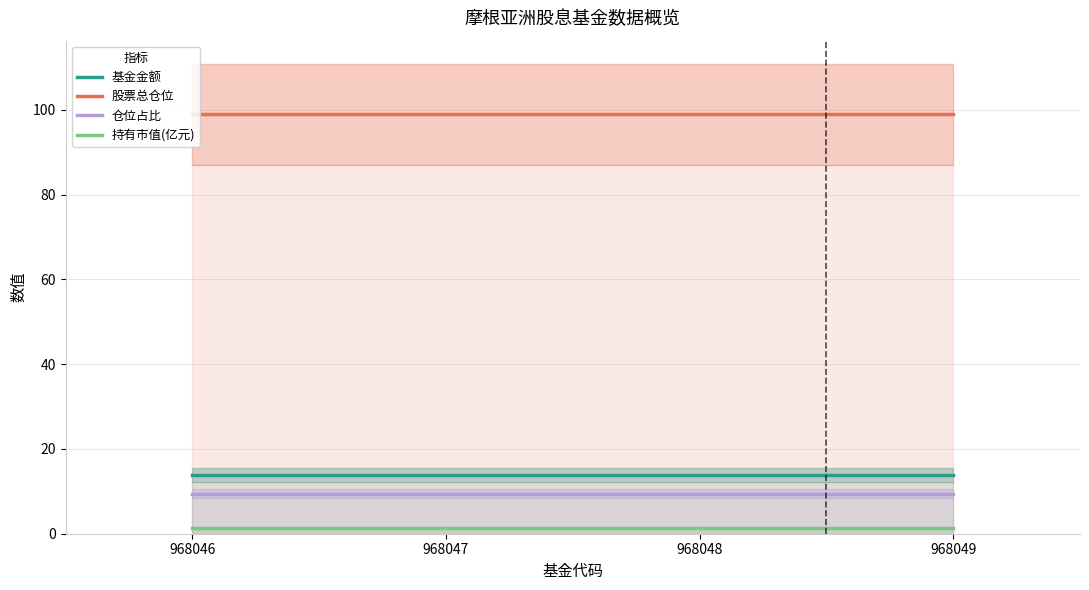

List the series in order of their peak value, highest first.

股票总仓位, 基金金额, 仓位占比, 持有市值(亿元)